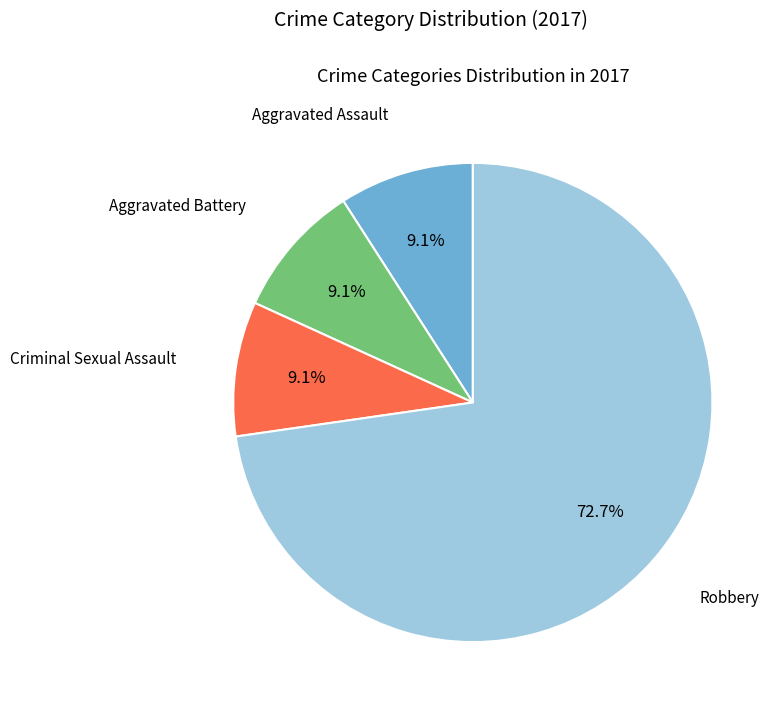

Is there a majority slice in this chart?

Yes